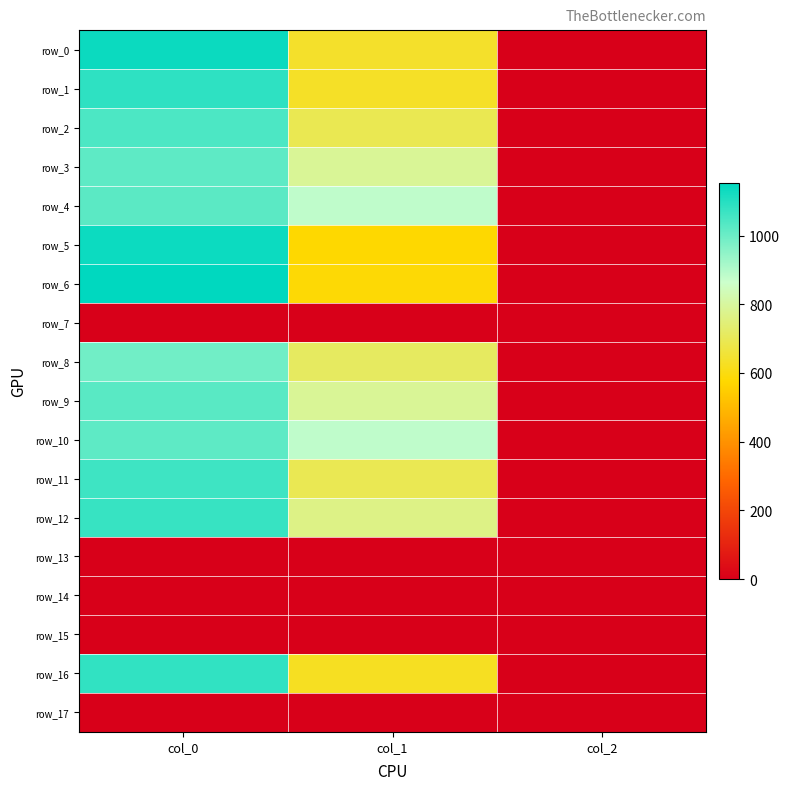

What is the total value across all series at col_2?

26.0